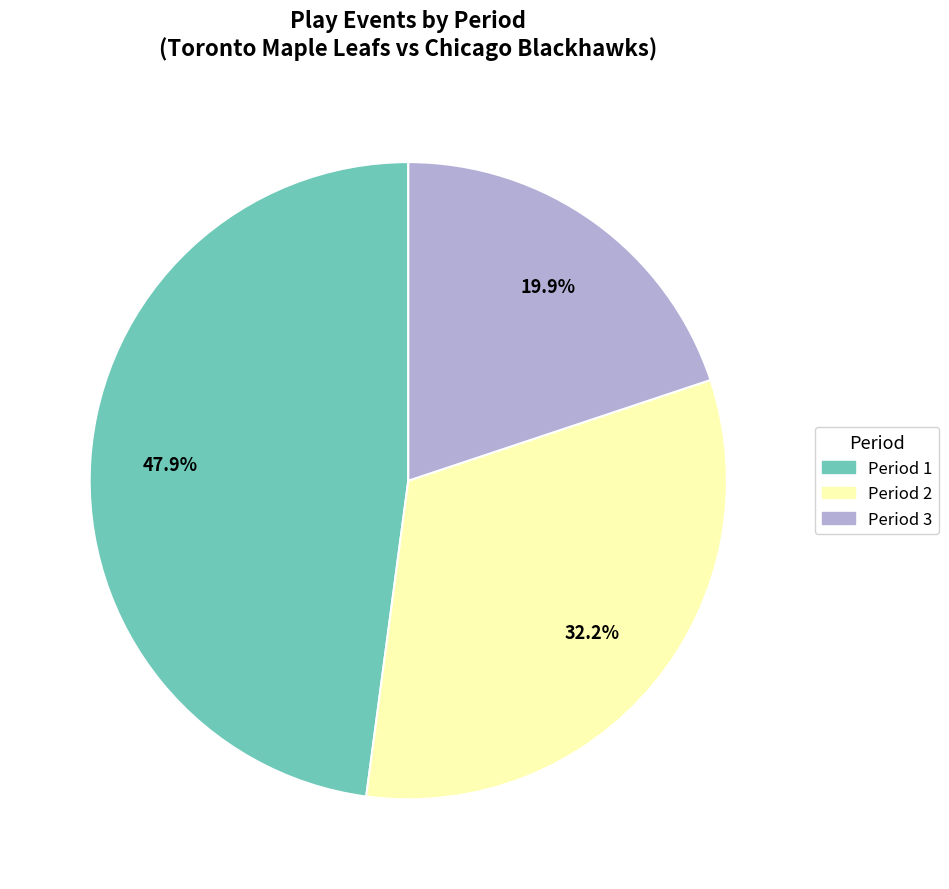

To the nearest percent, what is the difference between the largest and smallest slice percentages?

28%